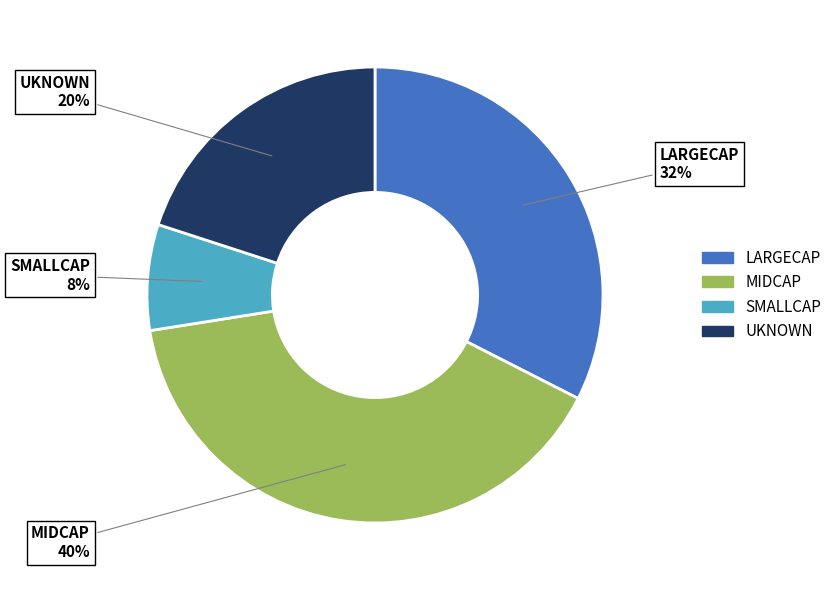

To the nearest percent, what percentage of the pie is MIDCAP?

40%